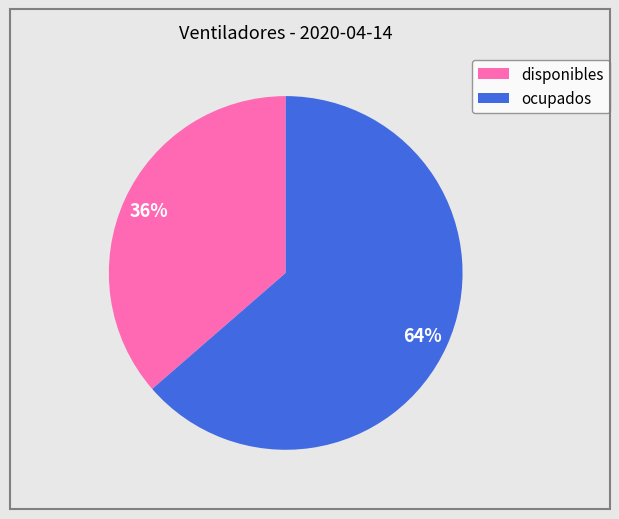

Which slice represents more than half of the pie?

ocupados